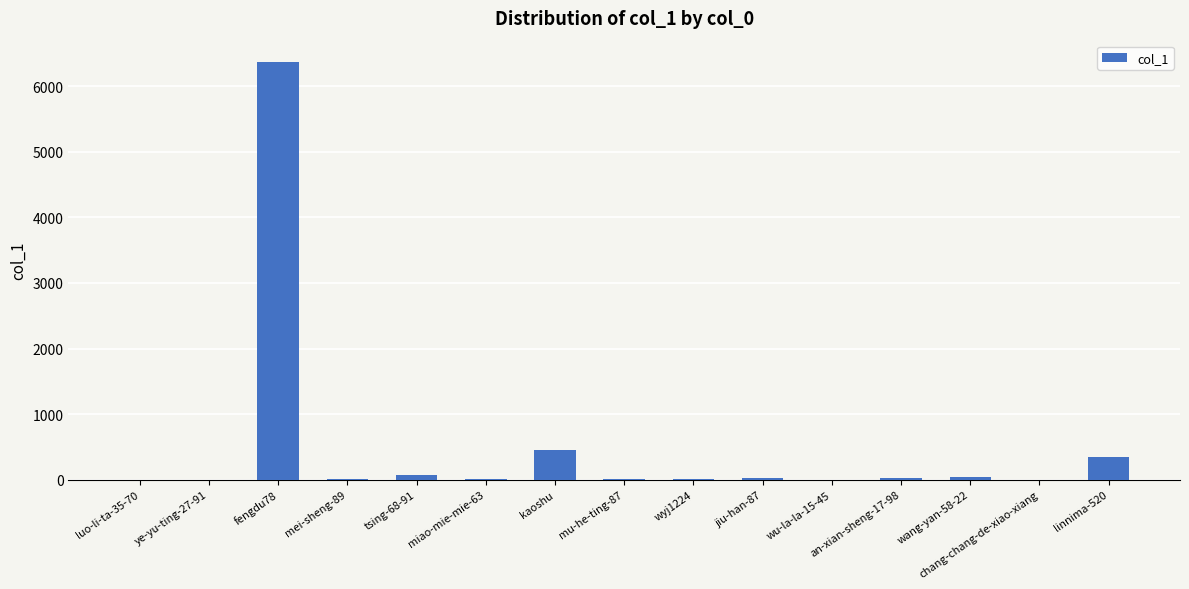

What is the greatest value displayed?

6378